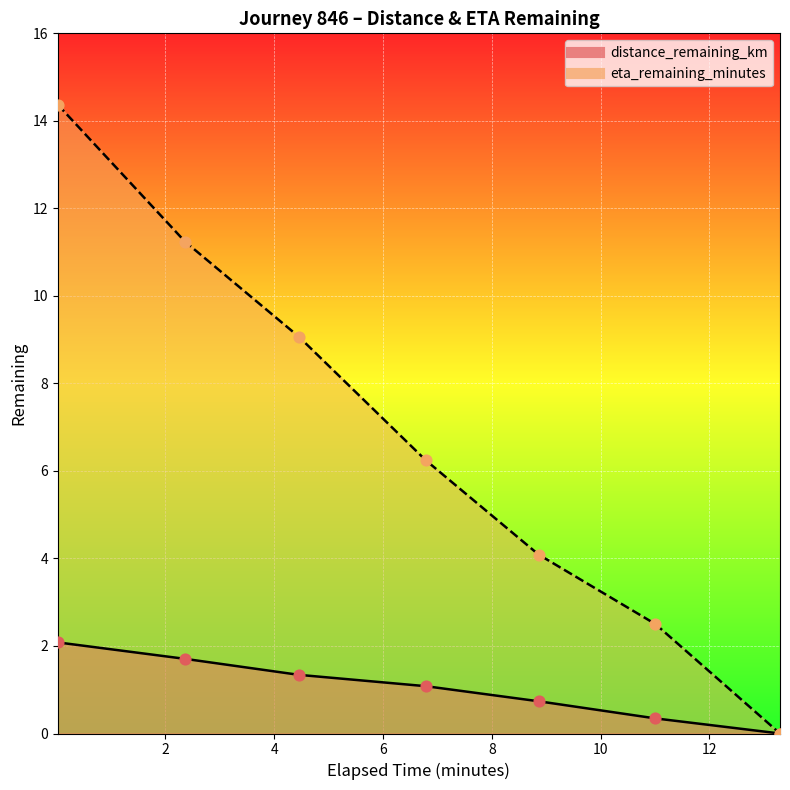

At how many categories does at least one series exceed 1?

6